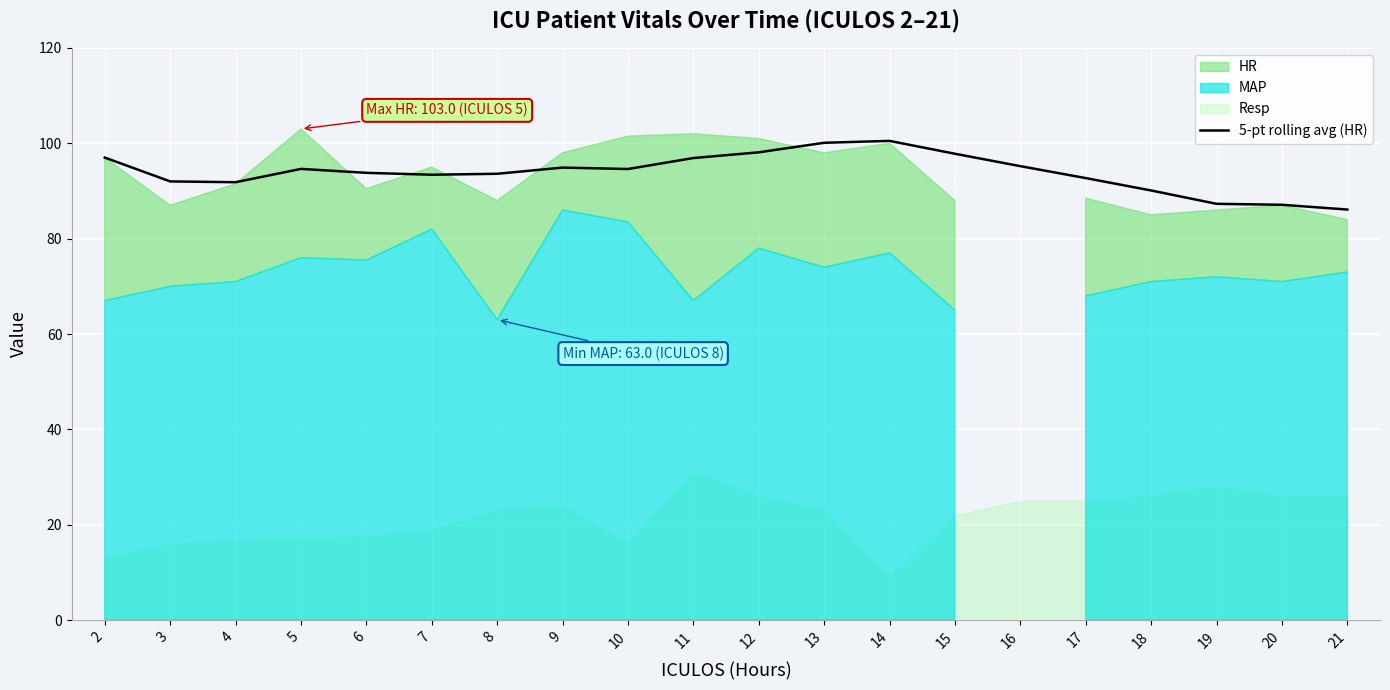

True or false: the data shows 39.0 at 9.

False